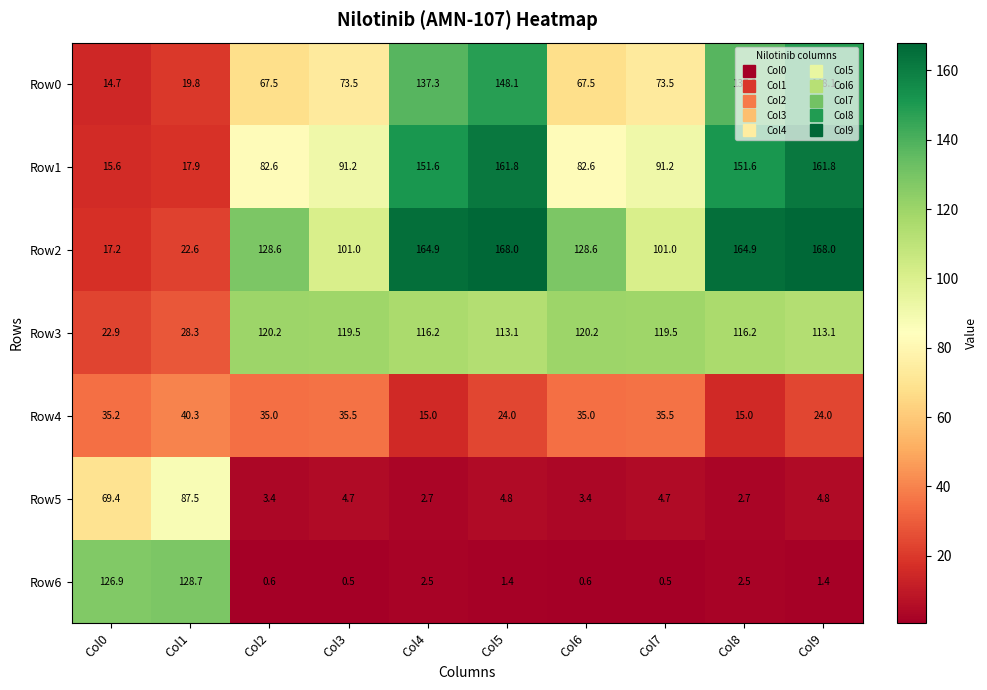

How many categories are shown in the chart?

10